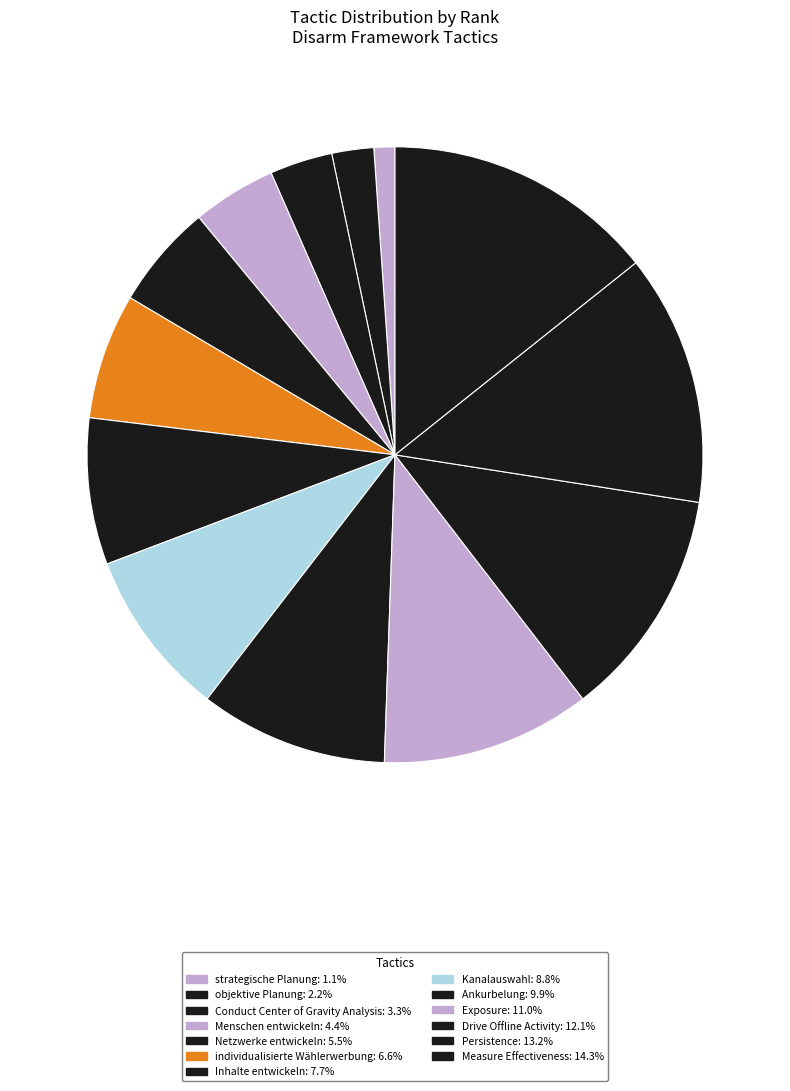

Which category has the smallest portion of the pie?

strategische Planung